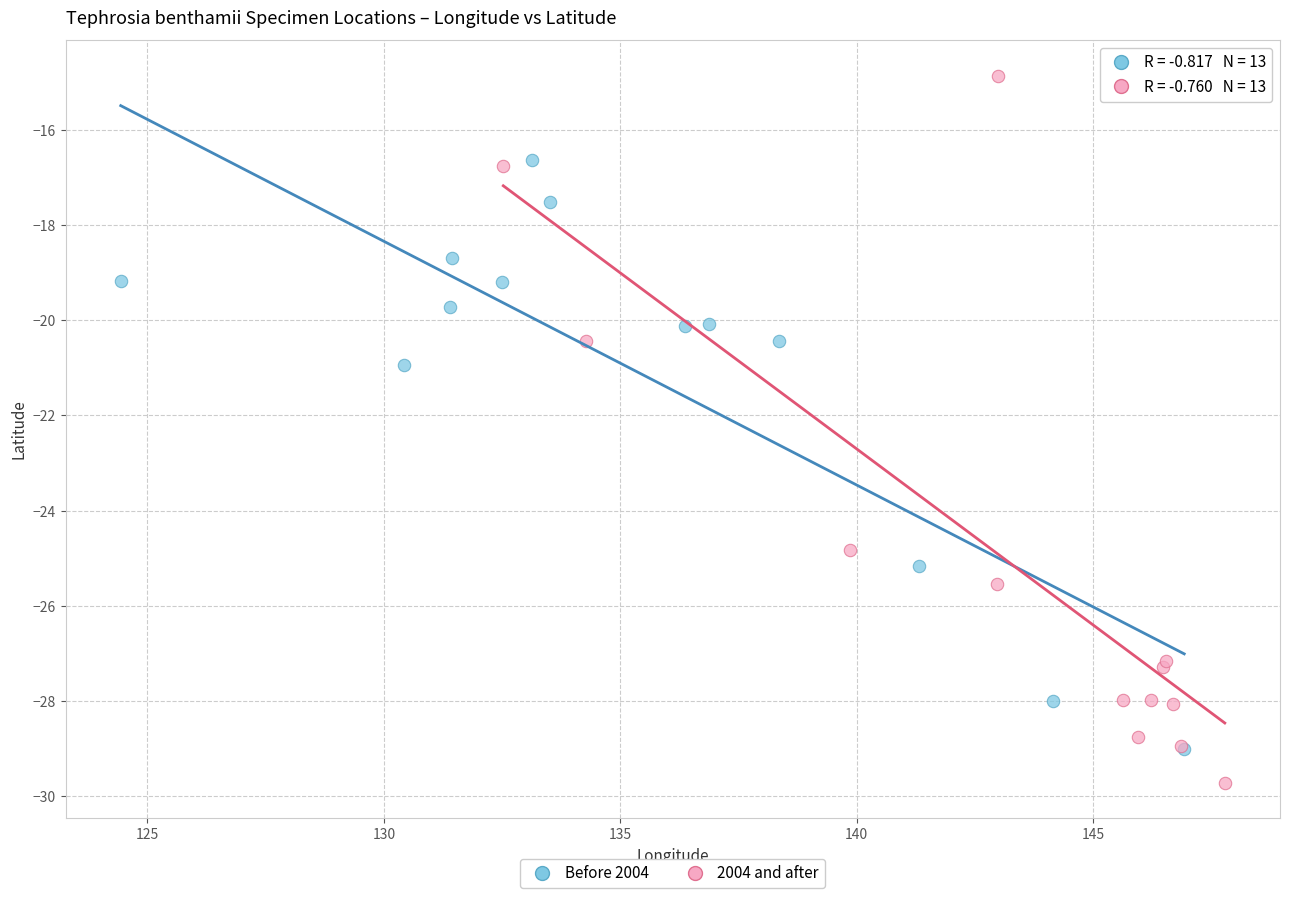

Which series reaches the maximum Y coordinate?

2004 and after